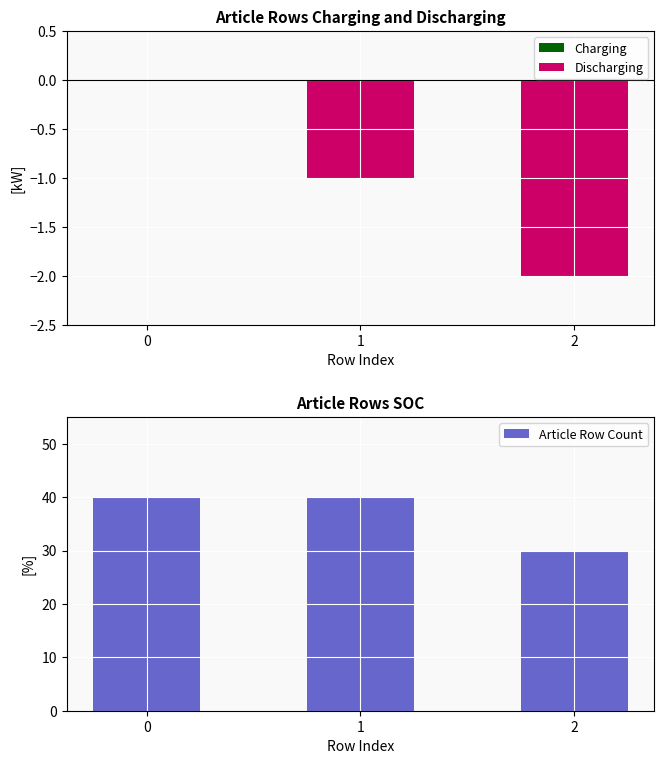

Which series has the largest total across all categories?

Article Row Count